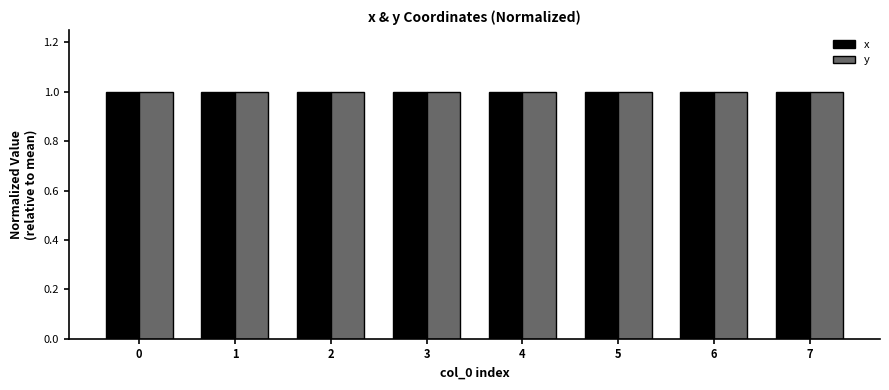

Reading left to right, transcribe all the data shown in this chart.

x: 1.0	1.0	1.0	1.0	1.0	1.0	1.0	1.0
y: 1.0	1.0	1.0	1.0	1.0	1.0	1.0	1.0